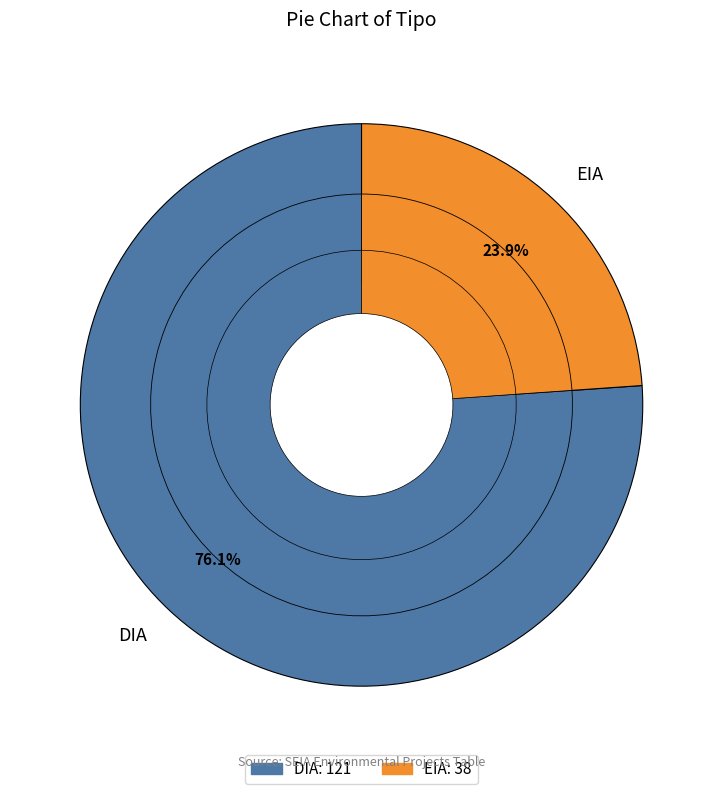

The DIA slice represents 65% of the pie. True or false?

False